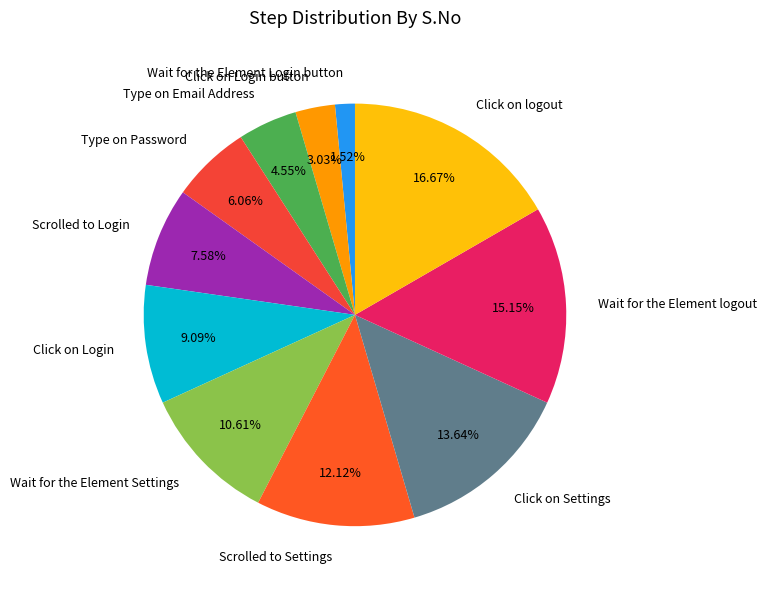

Which slice is the smallest?

Wait for the Element Login button